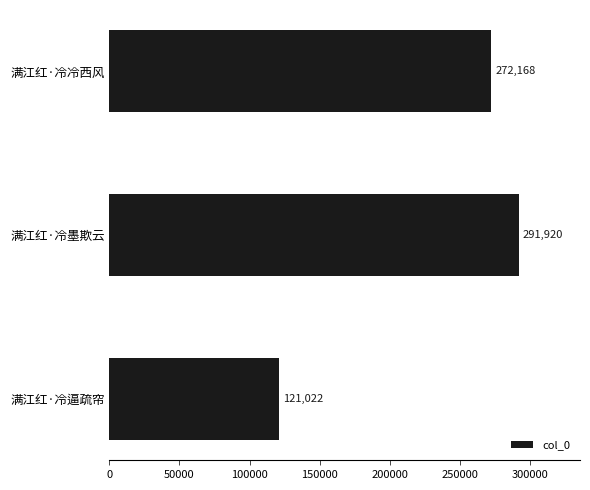

How many bars are there in total?

3